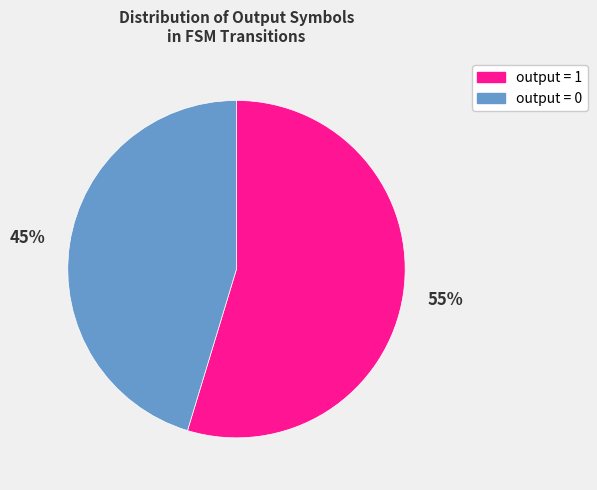

Is there a majority slice in this chart?

Yes